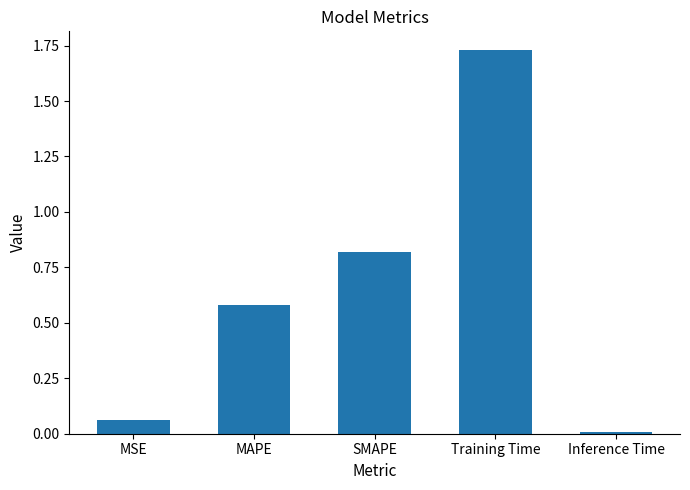

What is the sum of all values?

3.2